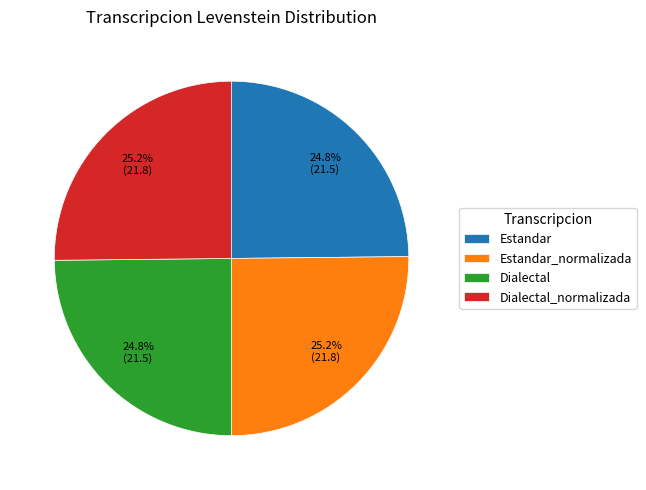

Is there a majority slice in this chart?

No